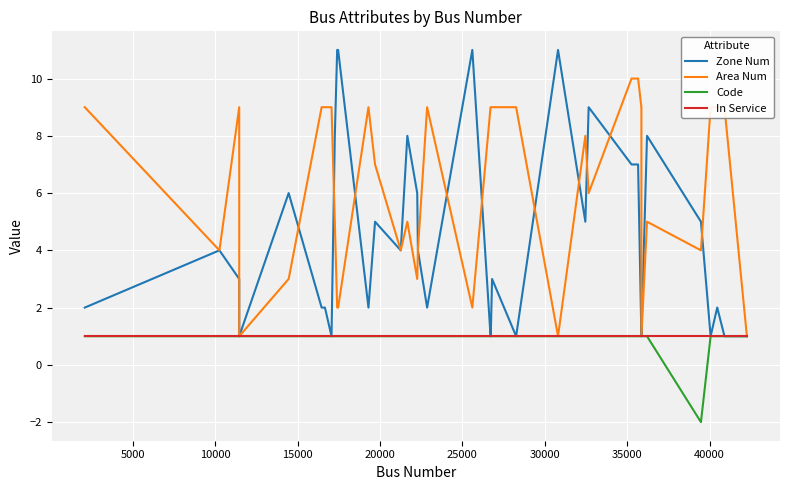

What is the sum of all Code values?

37